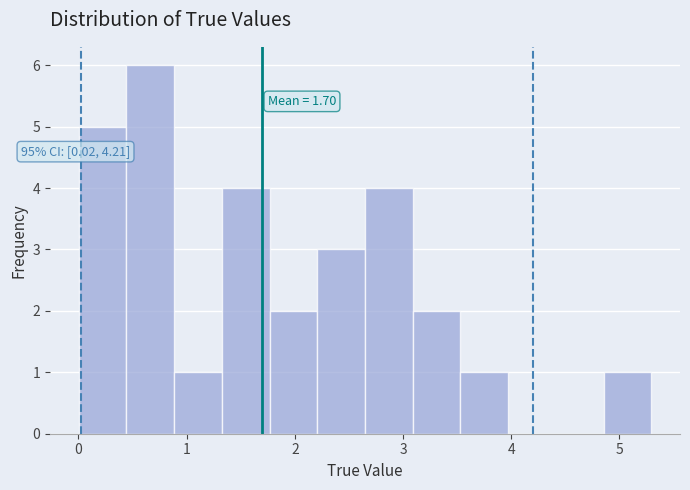

Which range on the x-axis has the tallest bar?

0.4 to 0.9